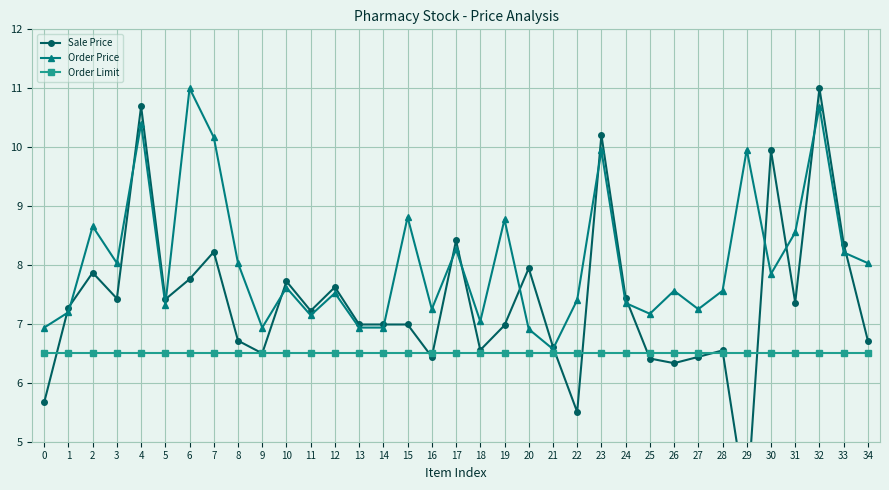

The Order Limit series shows 6.5 at 15. True or false?

True